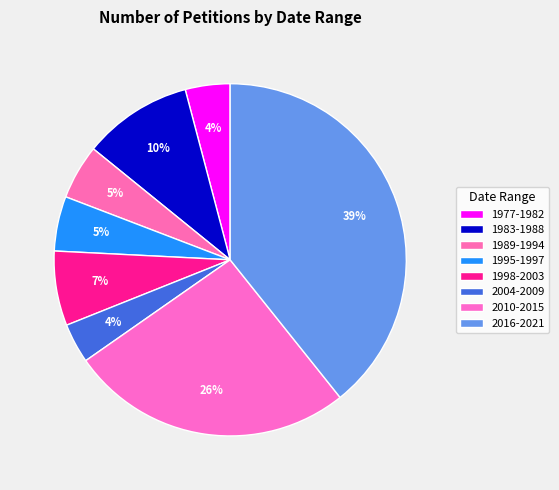

How many segments does this pie chart have?

8